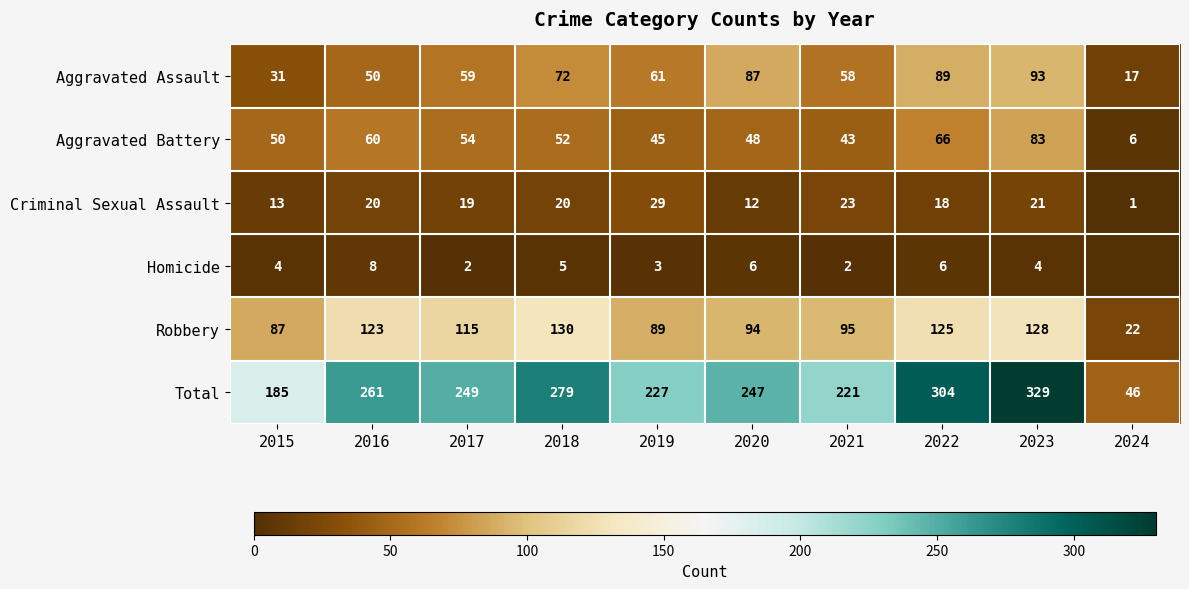

The Total series shows 481 at 2023. True or false?

False